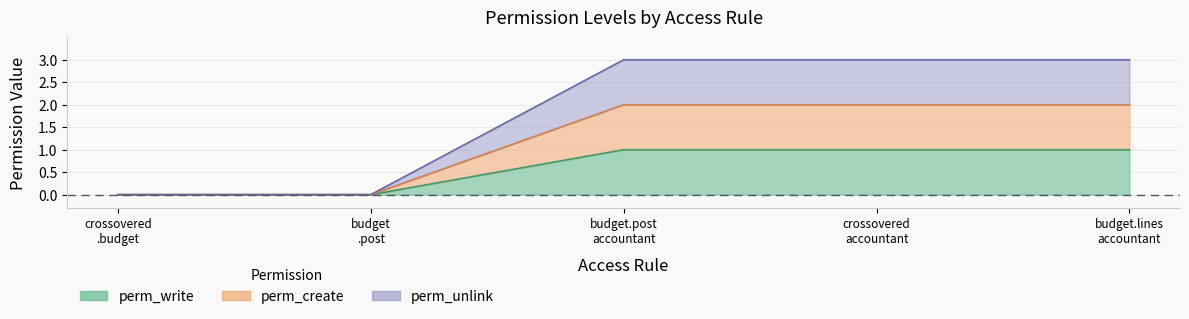

What are all the series names shown in the legend?

perm_write, perm_create, perm_unlink